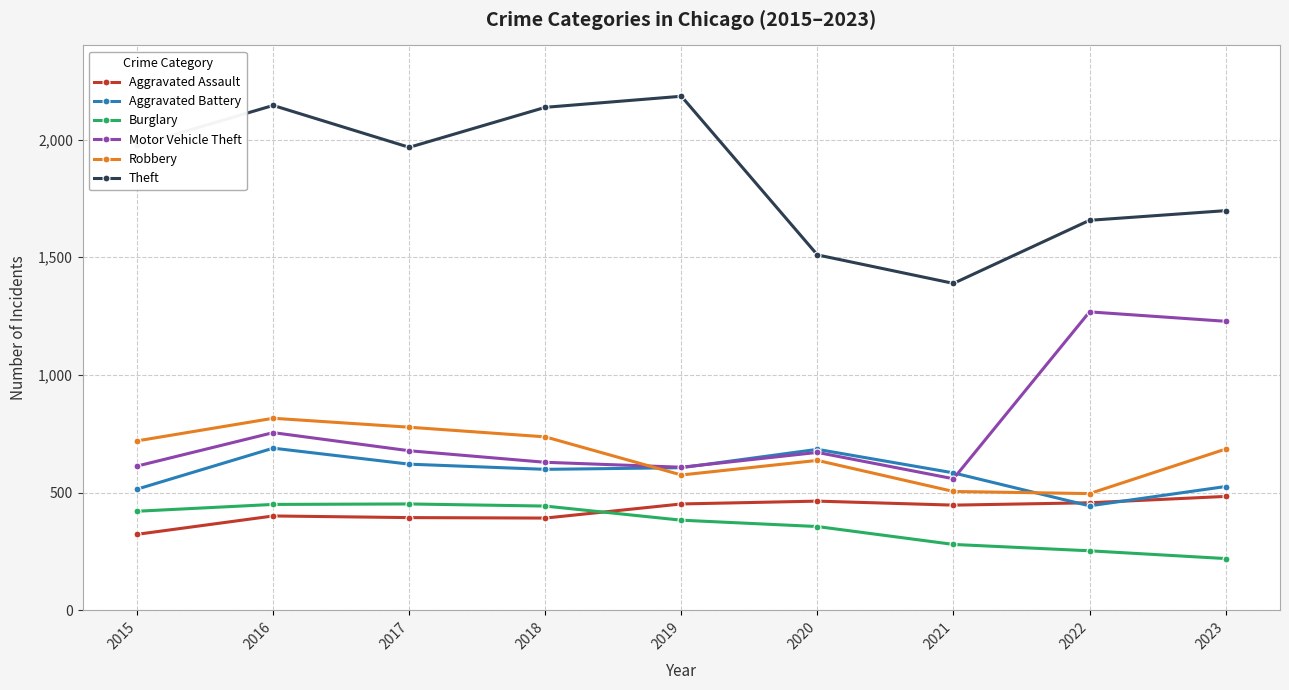

Which category has the lowest value across all series?

2023